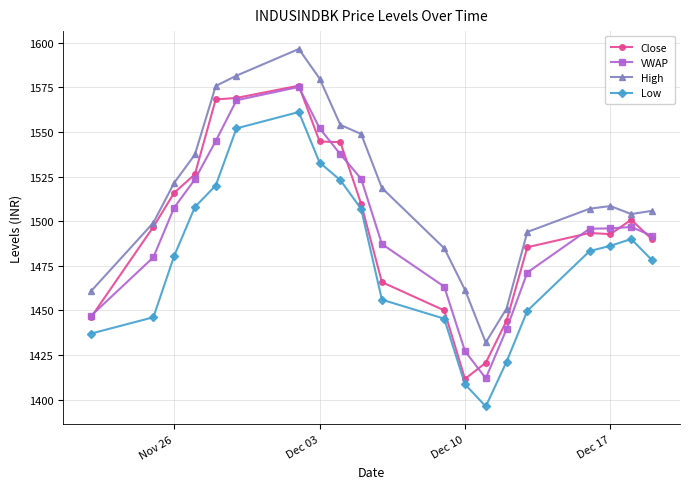

In Low, how many points are lower than both neighbors (excluding endpoints)?

1